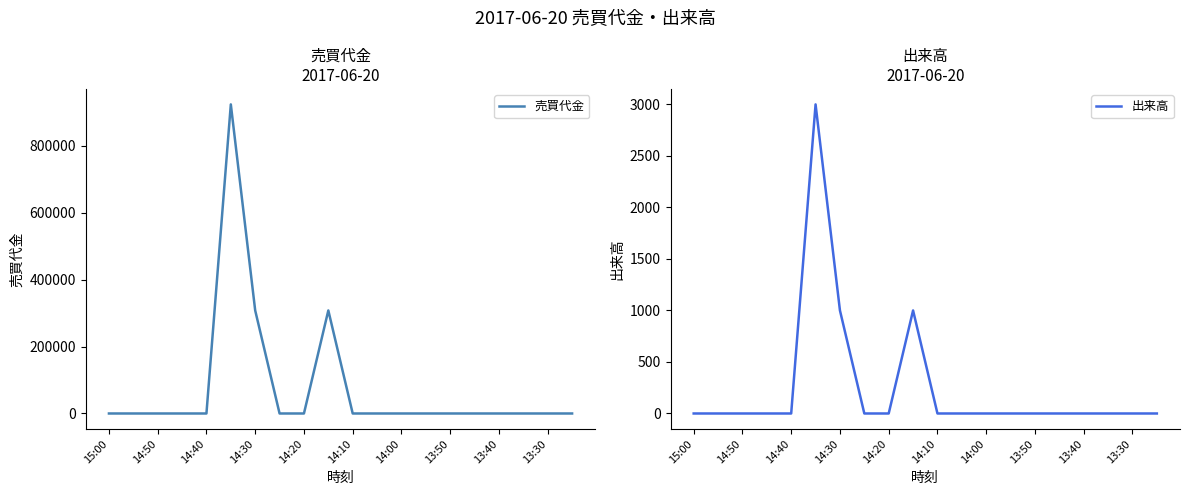

In 出来高, how many points are higher than both neighbors (excluding endpoints)?

2